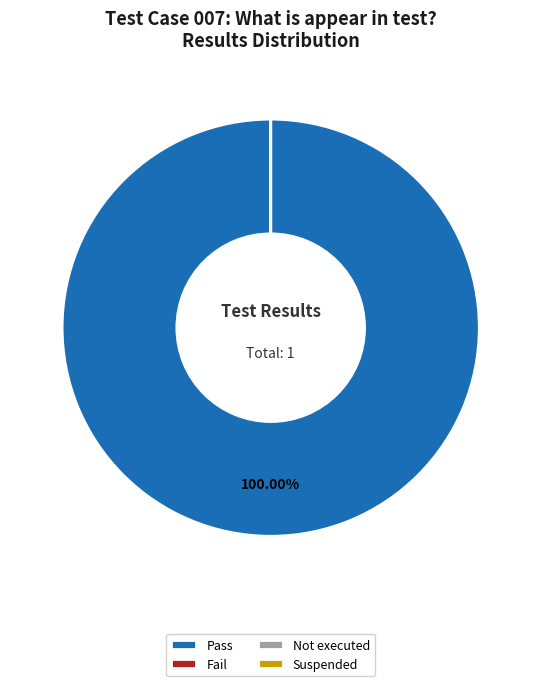

What is the total percentage of Pass and Suspended?

100.0%